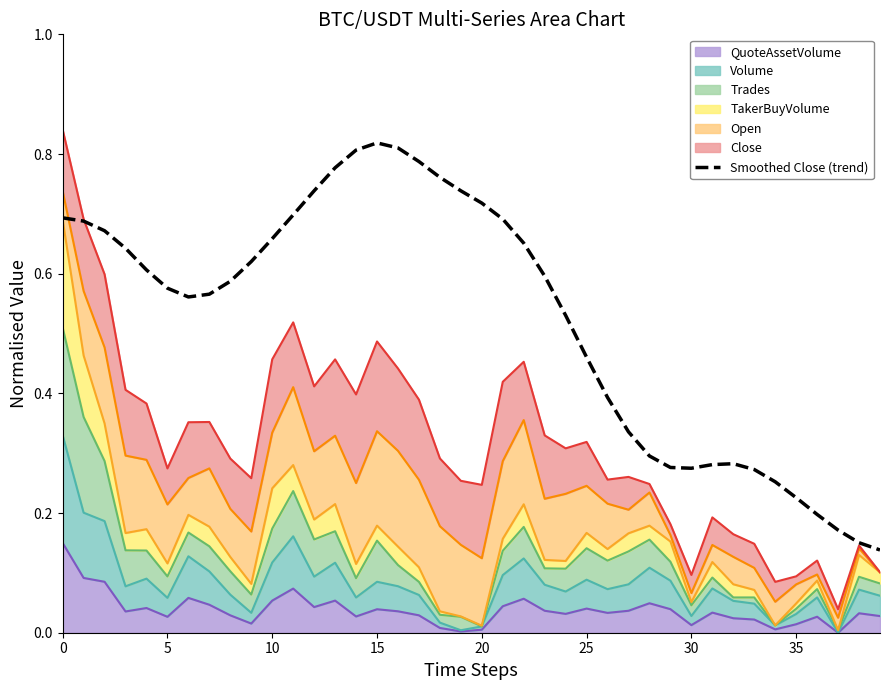

What is the label of the 29th point from the left?

28